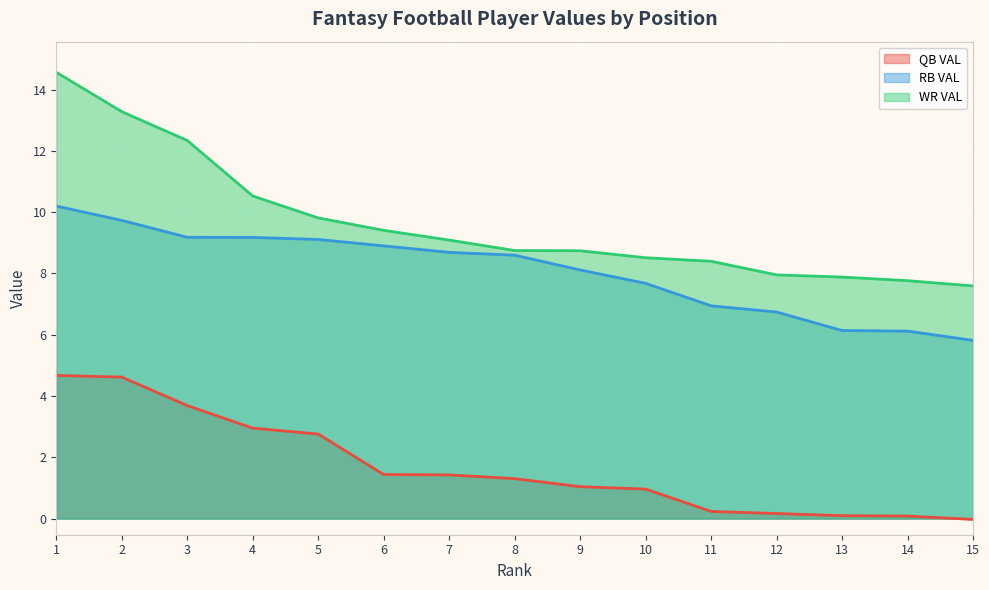

Rank the series by their maximum value, from lowest to highest.

QB VAL, RB VAL, WR VAL